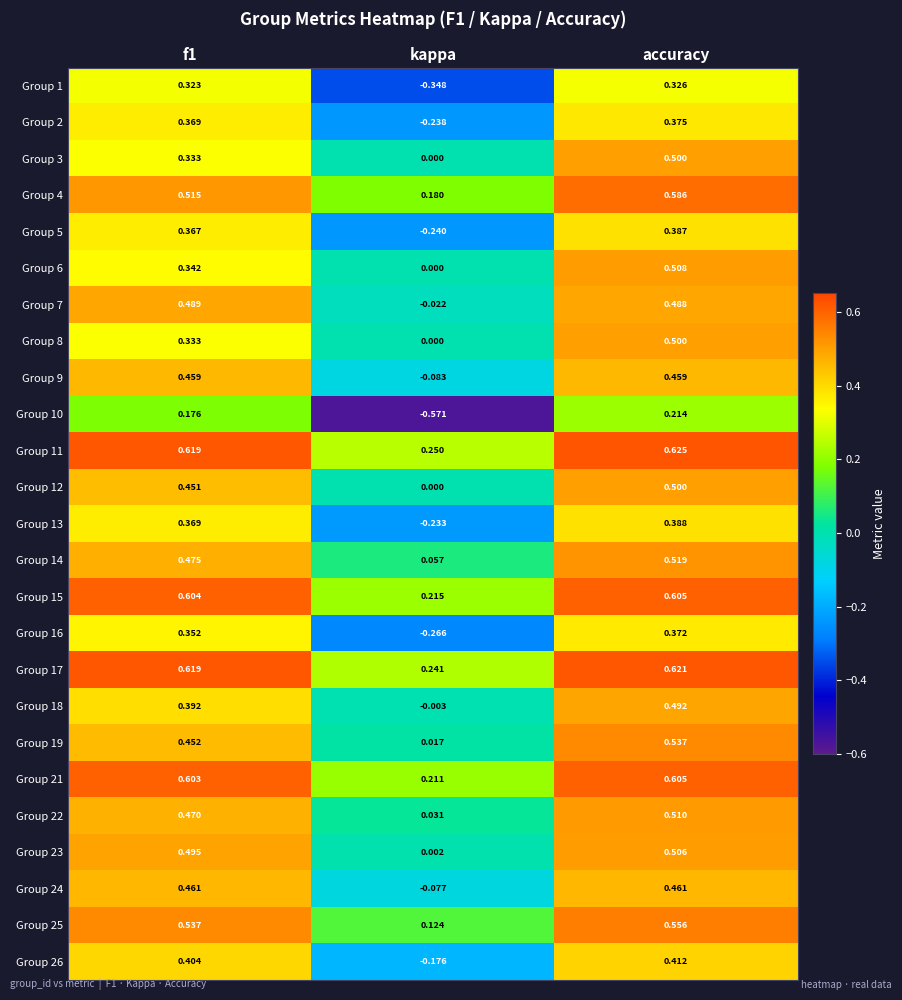

At which label does Group 25 reach its peak?

accuracy